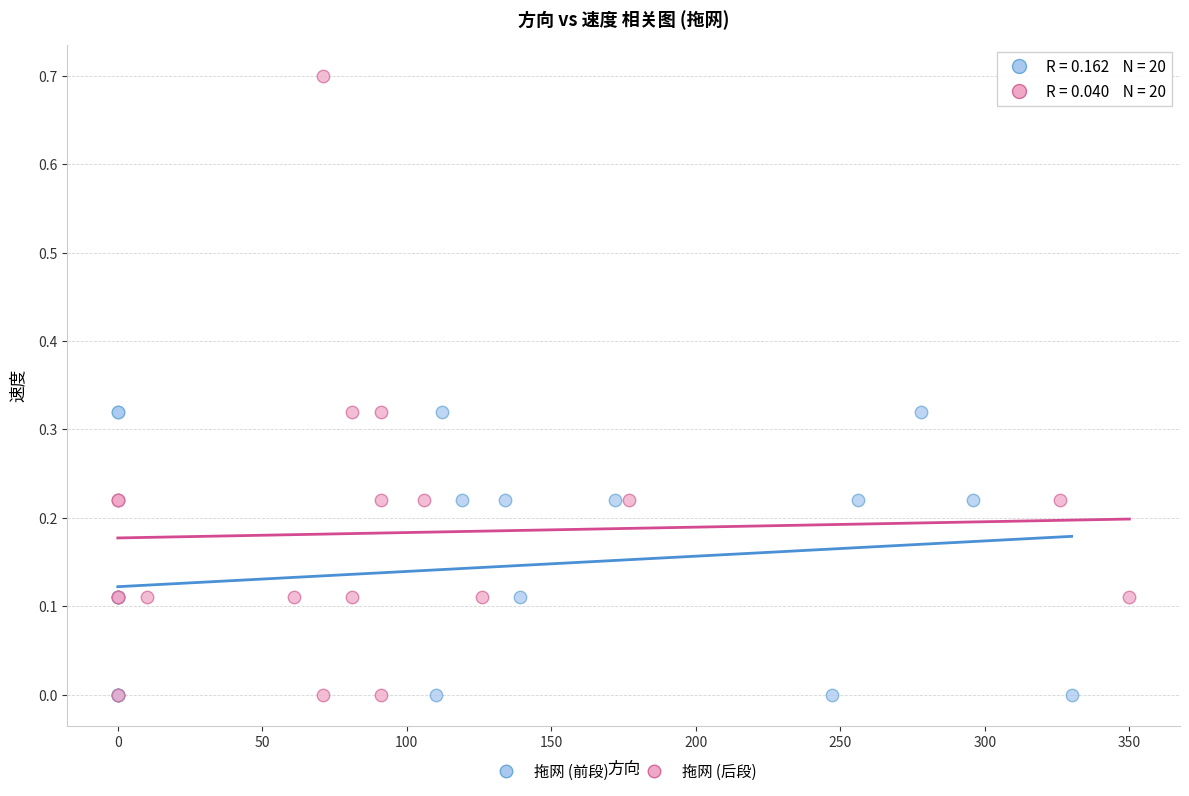

Which series contains the highest Y value?

拖网 (后段)